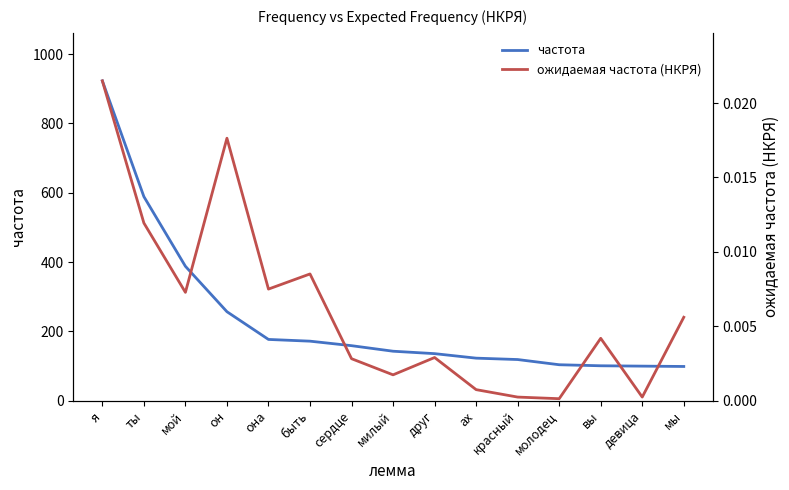

How many interior local valleys does the ожидаемая частота (НКРЯ) series have?

5